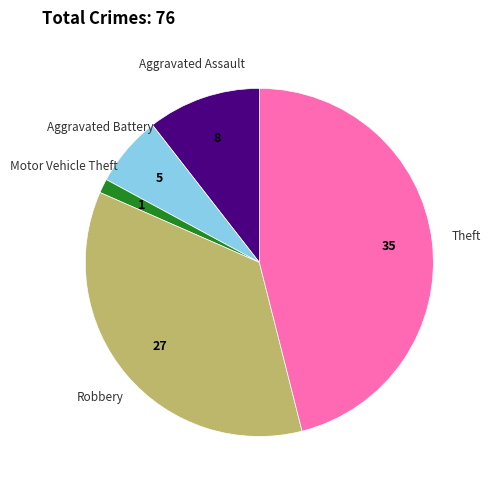

Which slice is the largest?

Theft